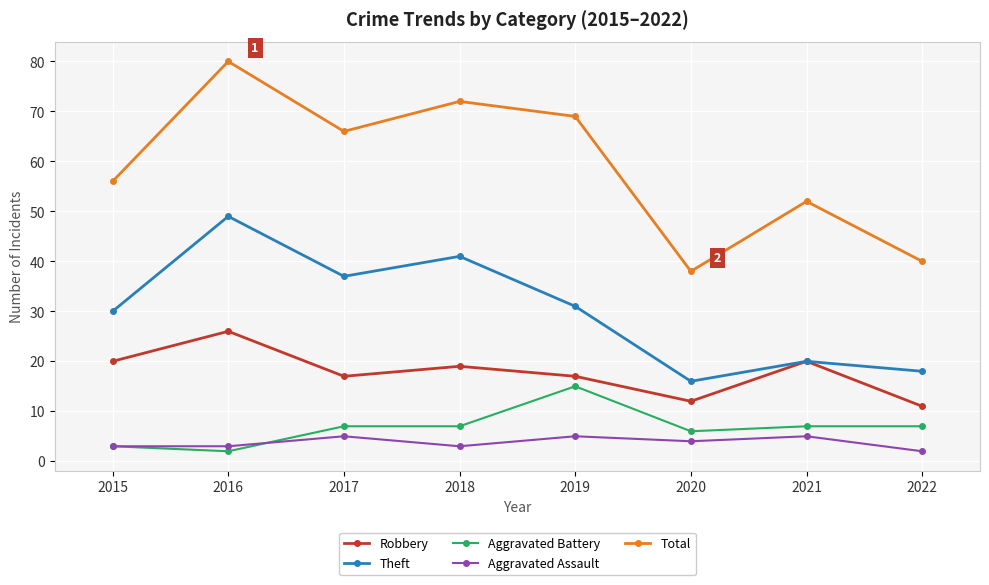

How many interior local peaks does the Total series have?

3